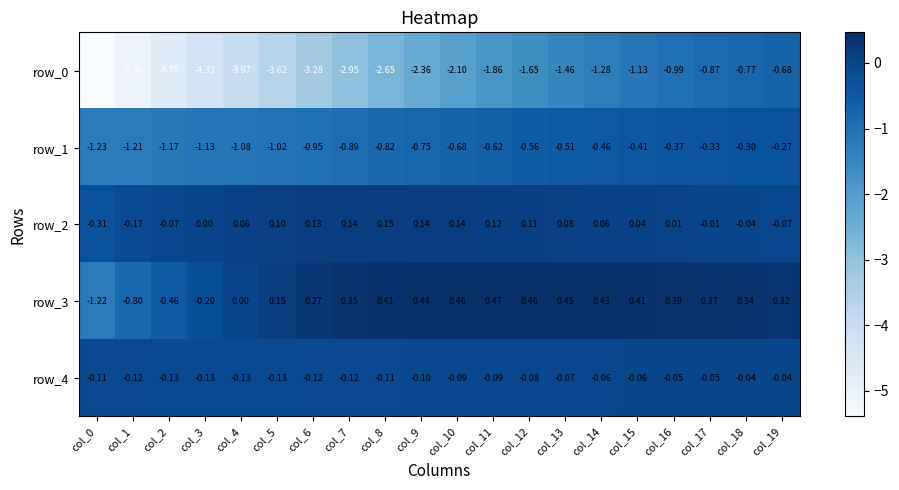

How many data points in row_2 are less than 0?

6